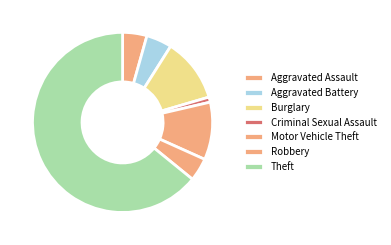

What is the majority slice?

Theft